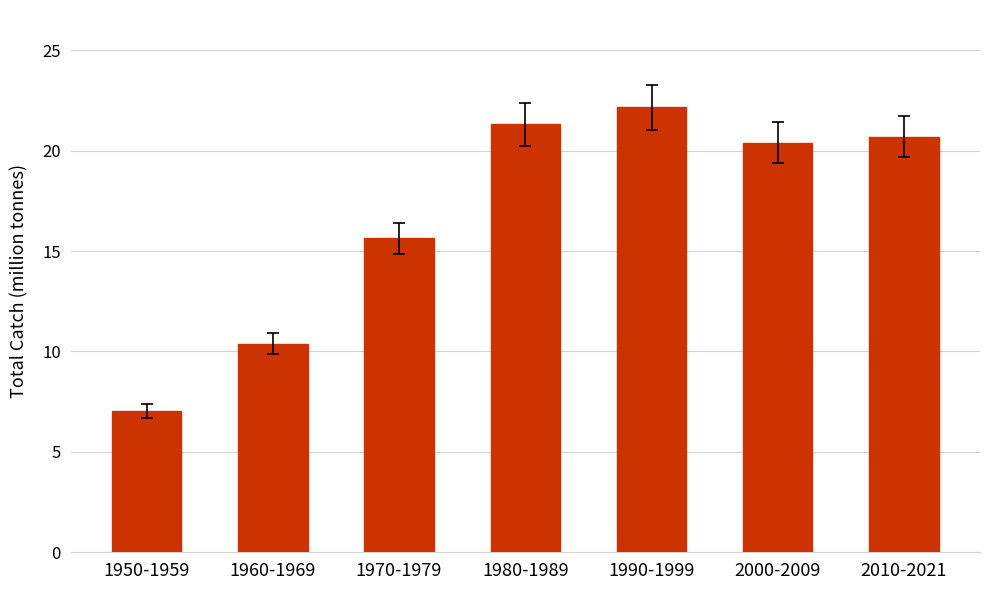

Reading left to right, extract all data points from this chart.

7.1	10.4	15.6	21.3	22.2	20.4	20.7